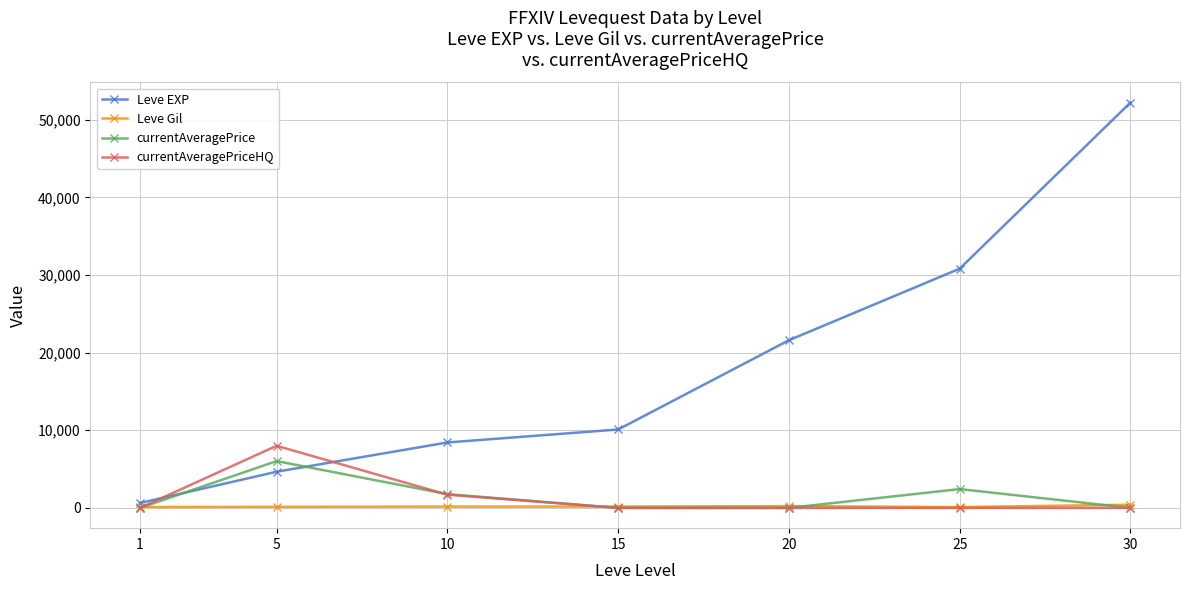

True or false: Leve EXP has more than 1 interior local peaks.

False